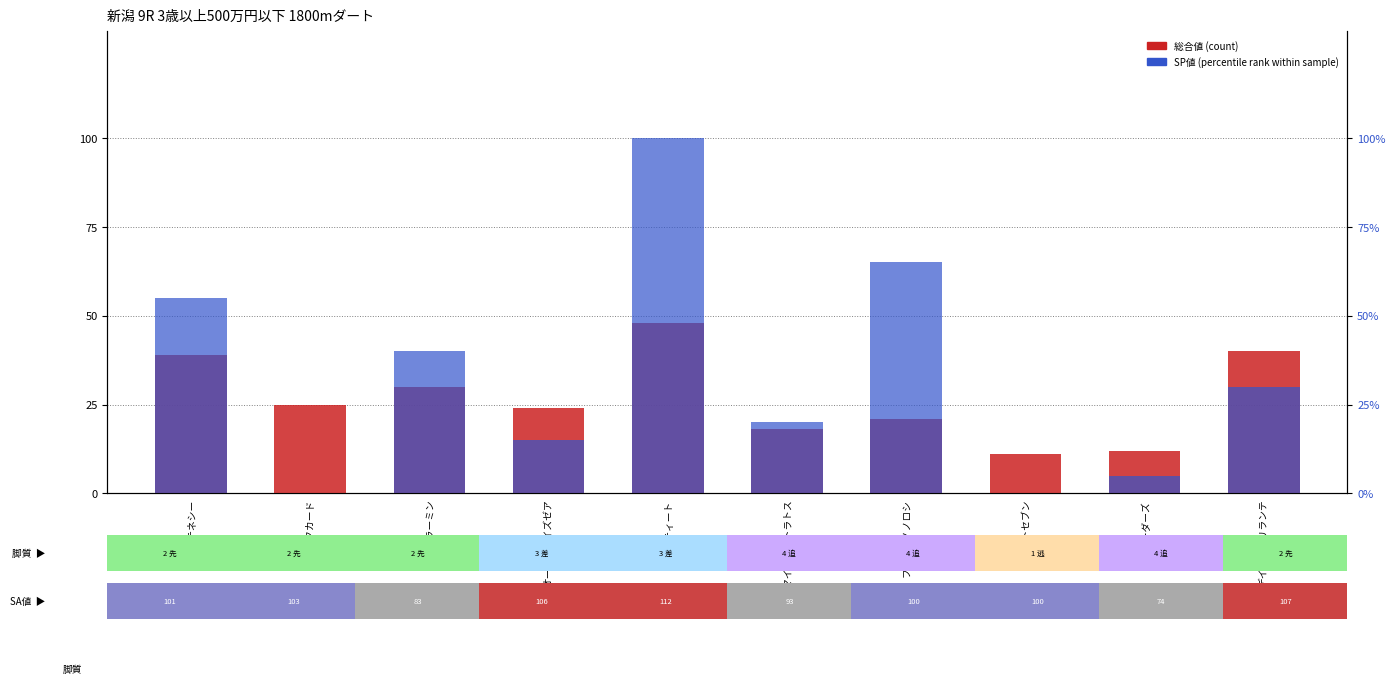

Rank the categories by 総合値 (count) value from highest to lowest.

リセンティート, デイジーブリランテ, アポロテネシー, ギラーミン, ブラックカード, オールウェイズゼア, フッカツノノロシ, マイネルストラトス, リーダーズ, カイトセブン